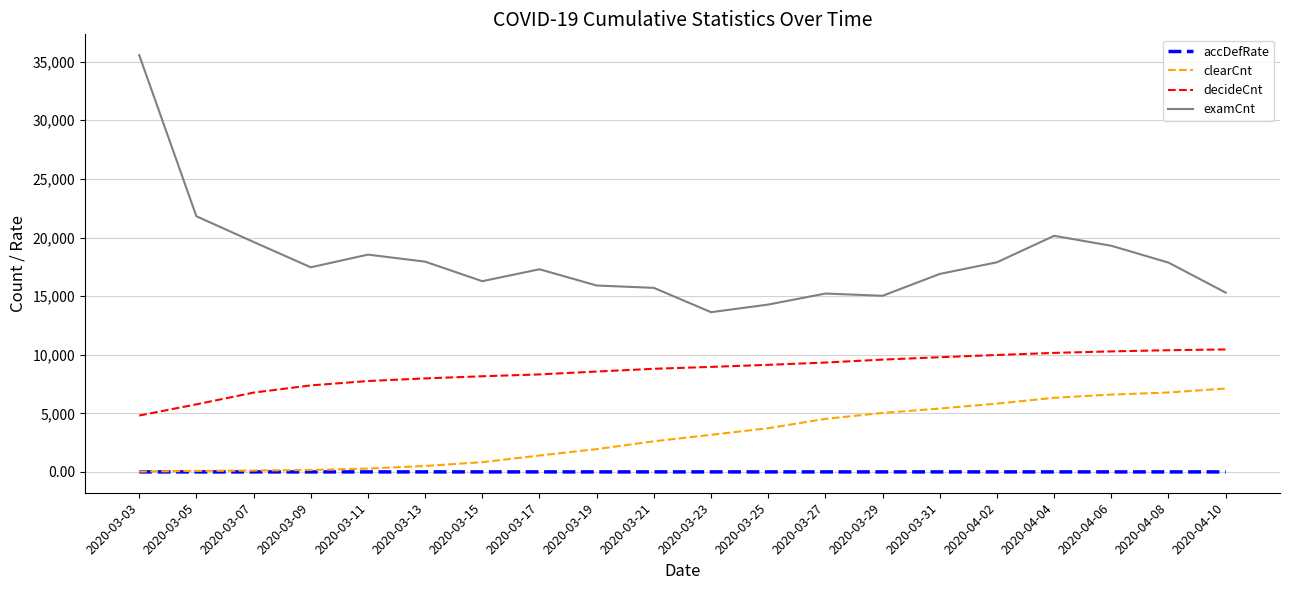

What is the difference between the maximum and minimum values in the decideCnt series?

5638.0